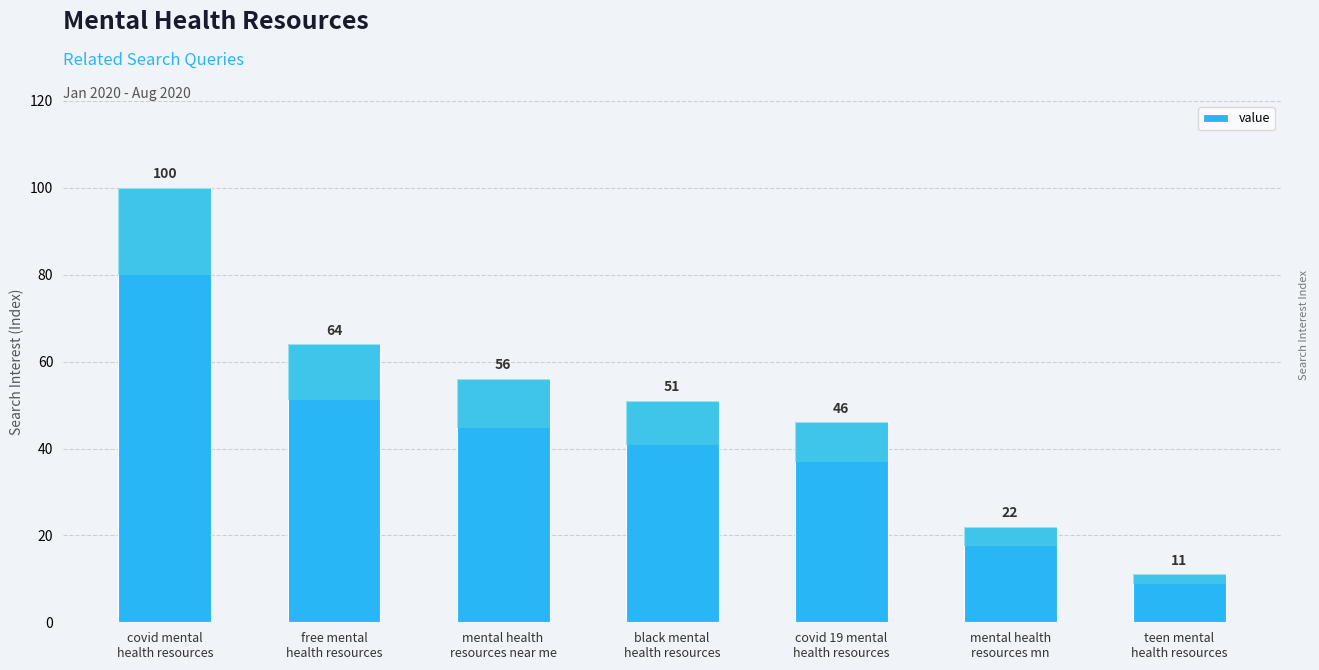

Reading right to left, extract all data points from this chart.

teen mental
health resources=11	mental health
resources mn=22	covid 19 mental
health resources=46	black mental
health resources=51	mental health
resources near me=56	free mental
health resources=64	covid mental
health resources=100